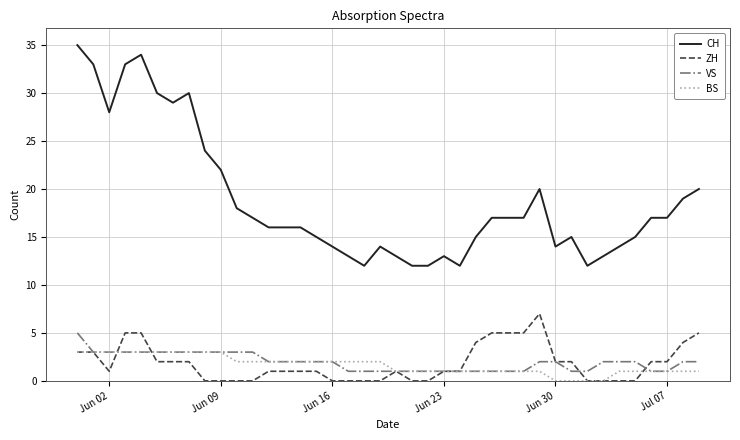

True or false: CH and ZH cross at least once.

False